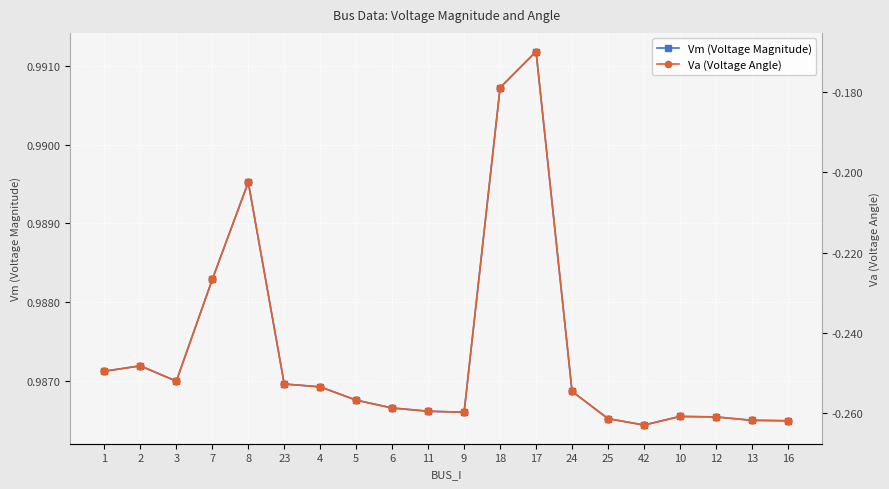

What is the approximate value of Vm (Voltage Magnitude) at 24?

1.0